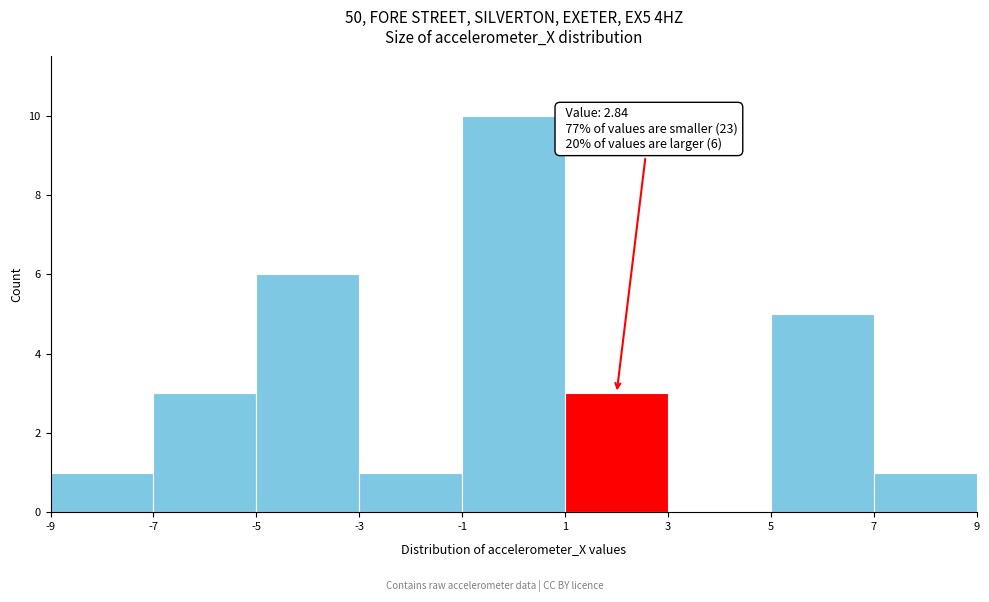

Over which range of the x-axis is the bar tallest?

-1 to 1